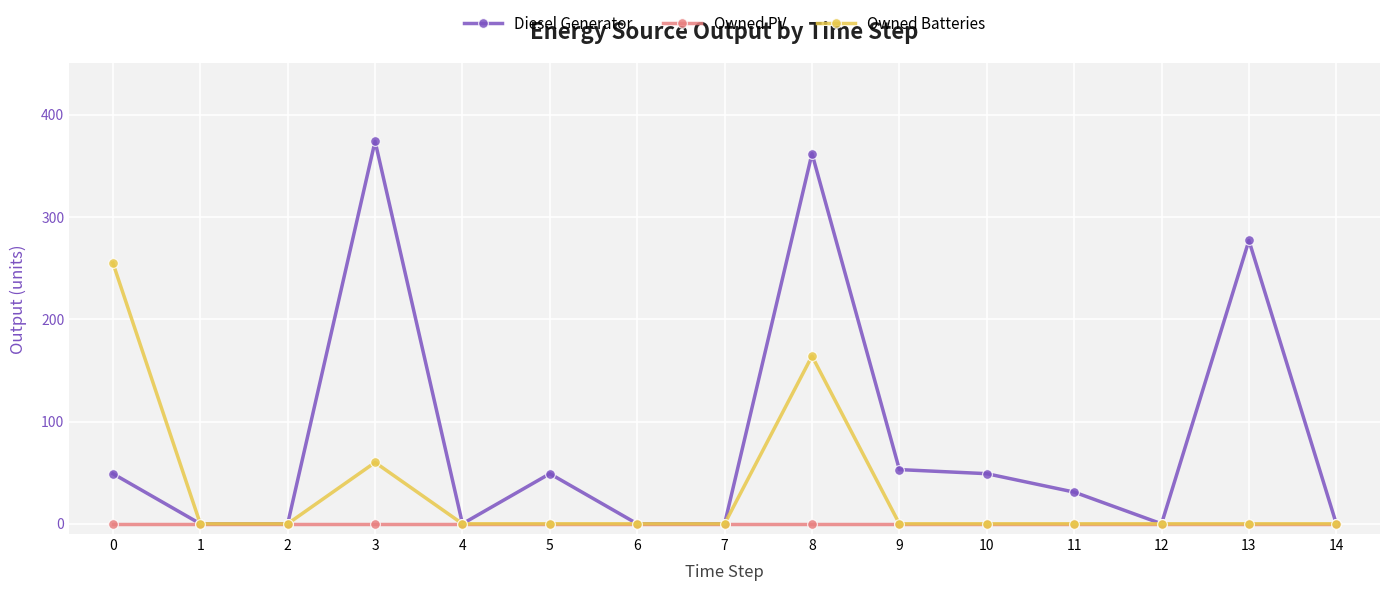

List the series in order of their peak value, highest first.

Diesel Generator, Owned Batteries, Owned PV